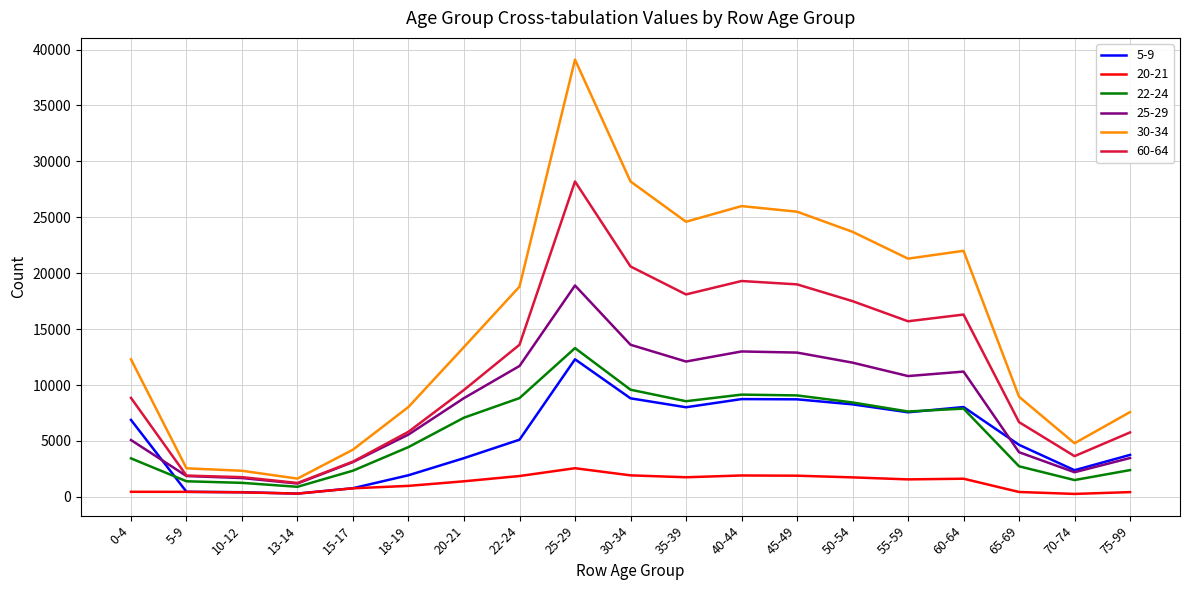

Which series has the largest total across all categories?

30-34